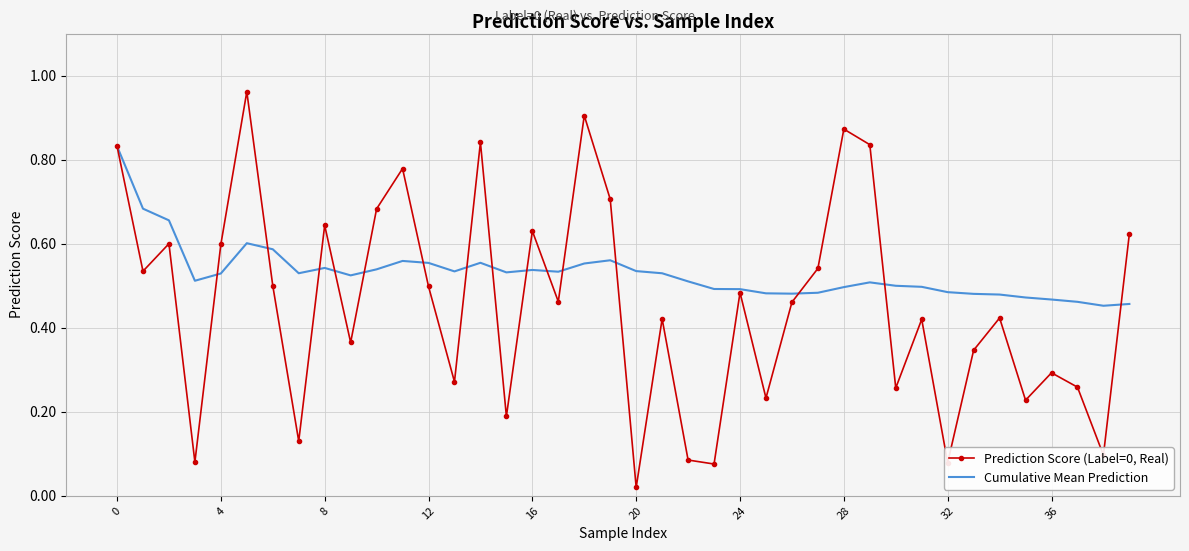

Which series has the largest total across all categories?

Cumulative Mean Prediction